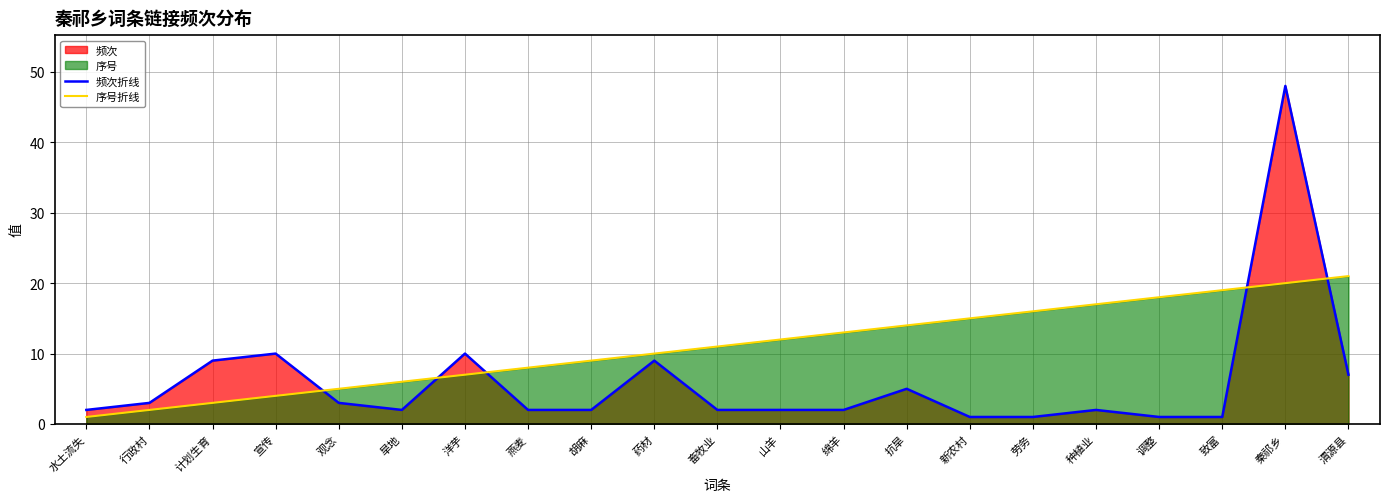

What is the label of the 14th point from the left?

抗旱